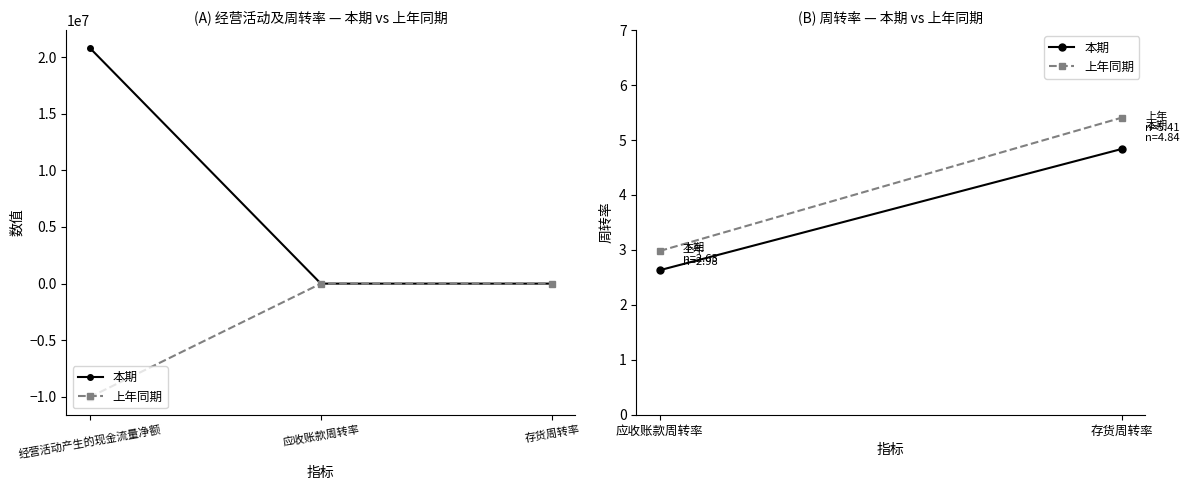

Is this an area chart (filled region under the line)?

No